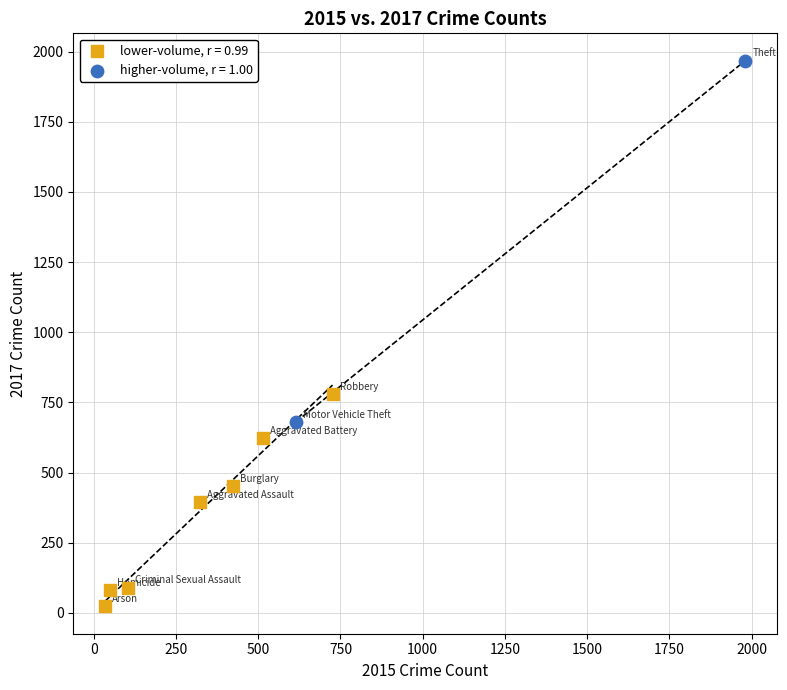

Which series has the widest spread of Y values?

higher-volume, r = 1.00